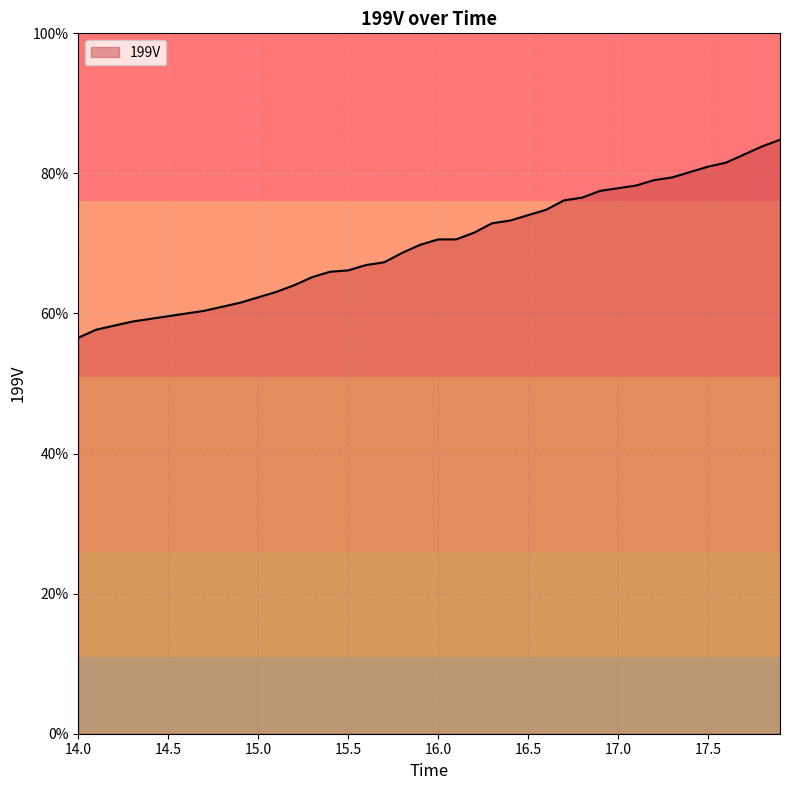

What is the label of the 20th point from the left?

15.89999999999996